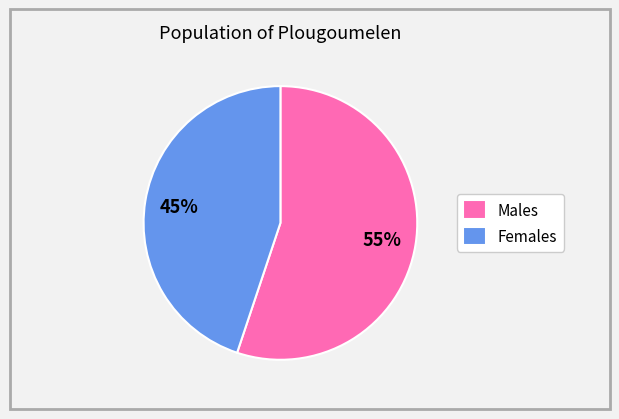

Approximately how many times larger is the value at Females compared to Males?

0.8